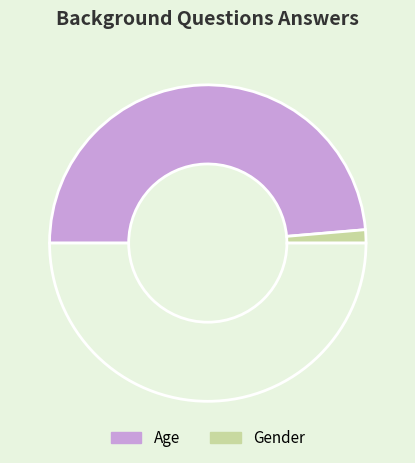

Which category has the biggest portion of the pie?

Age